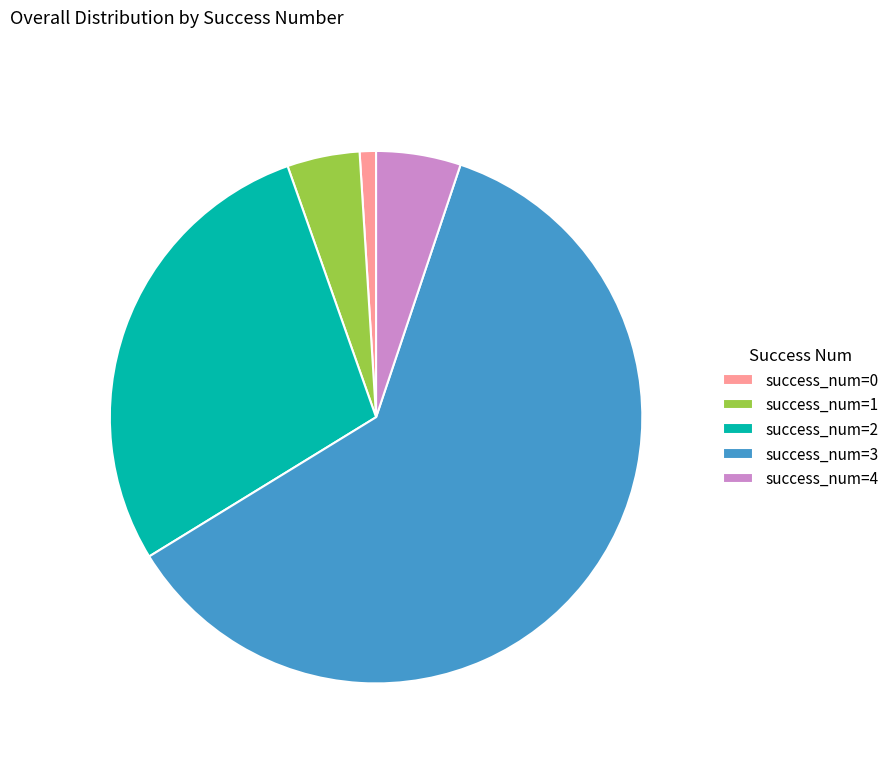

Which category has the biggest portion of the pie?

success_num=3